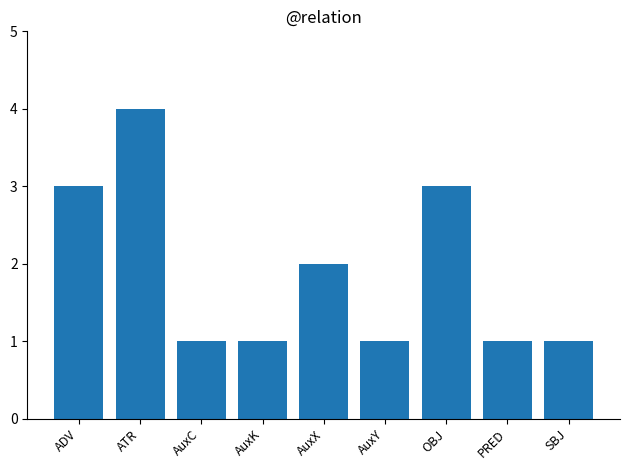

What is the difference between the maximum and second lowest values?

3